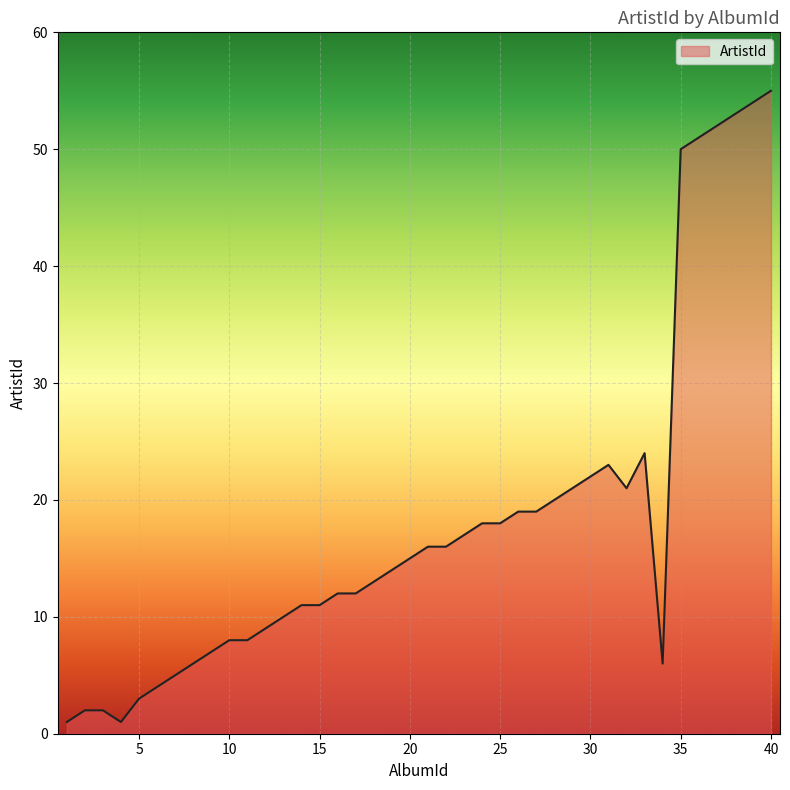

What is the difference between the maximum and minimum values?

54